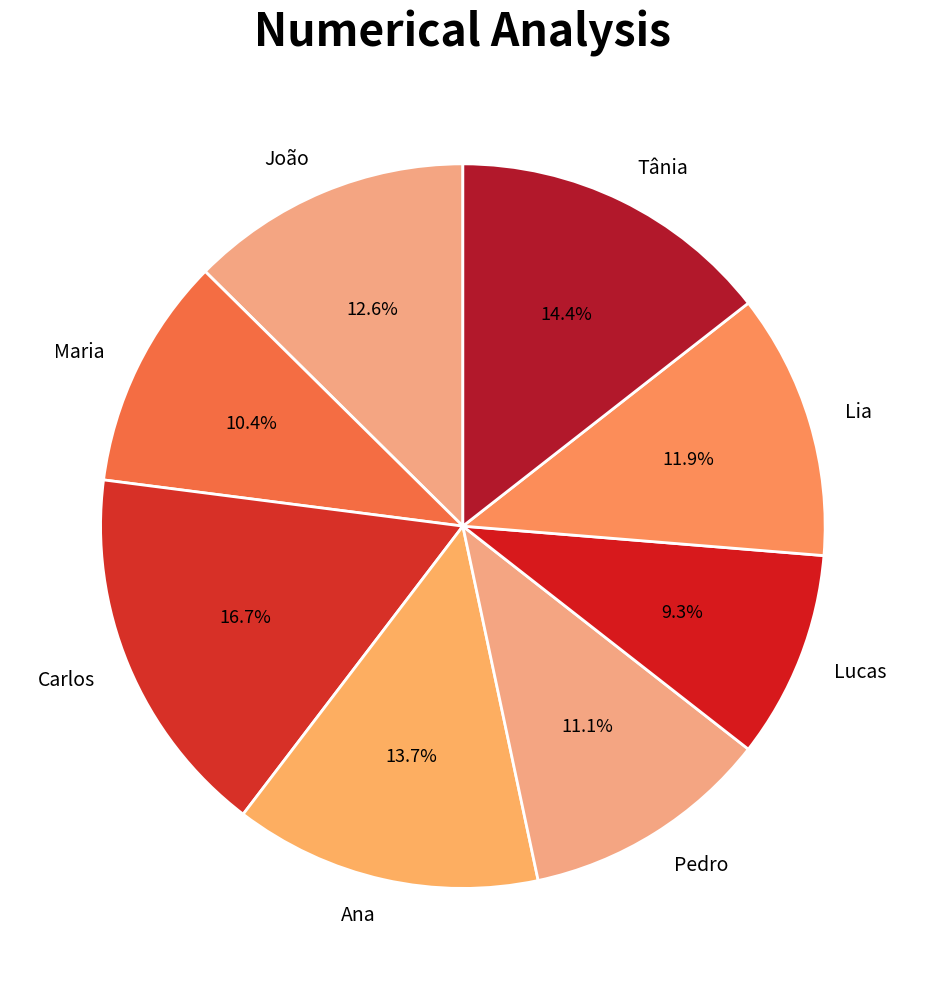

Which category has the biggest portion of the pie?

Carlos